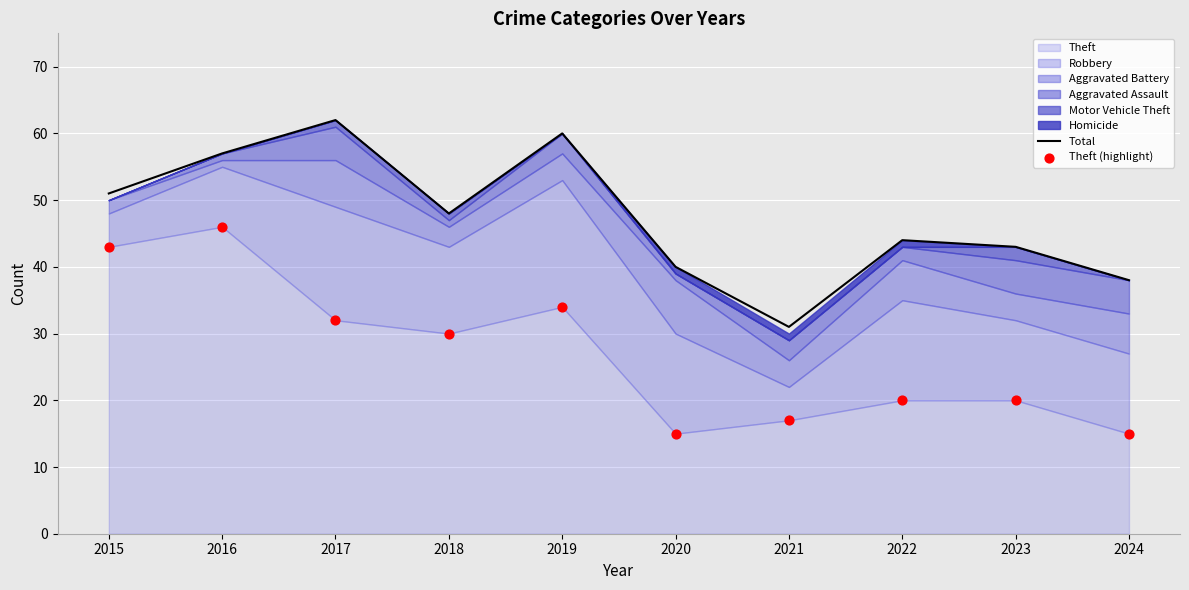

At which category is the sum across all series the highest?

2016